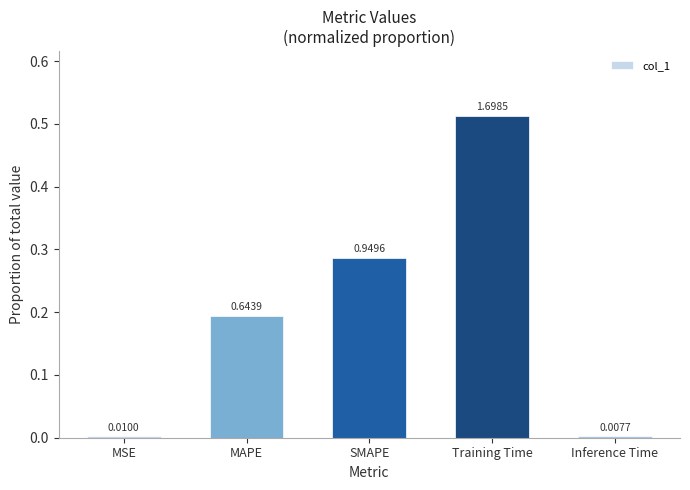

True or false: the data shows 0.3 at SMAPE.

True